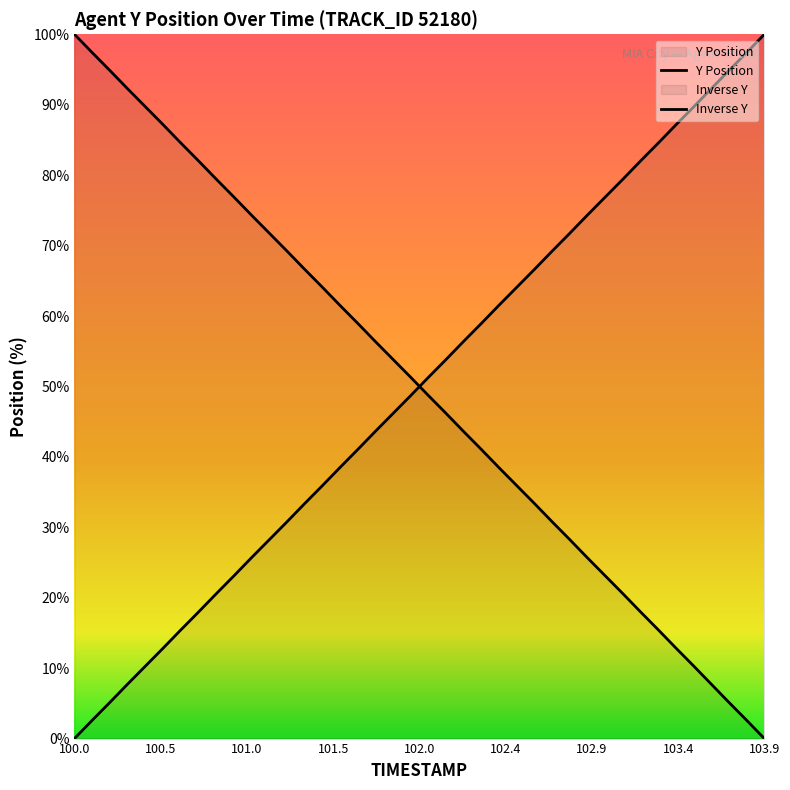

How many lines are shown in the chart?

2